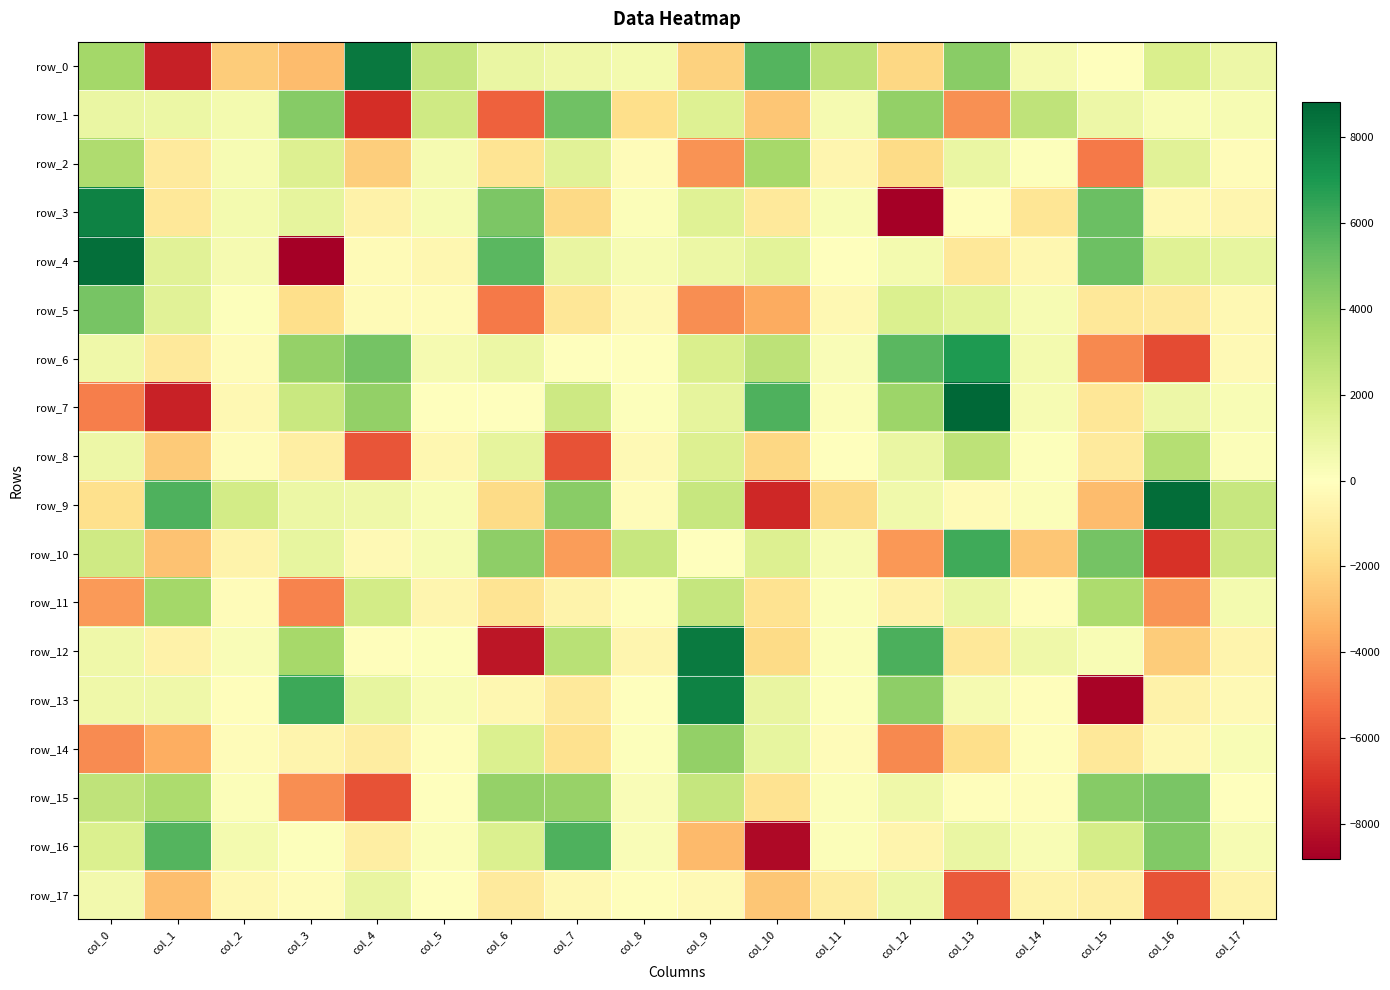

What is the minimum value for row_14?

-4528.5